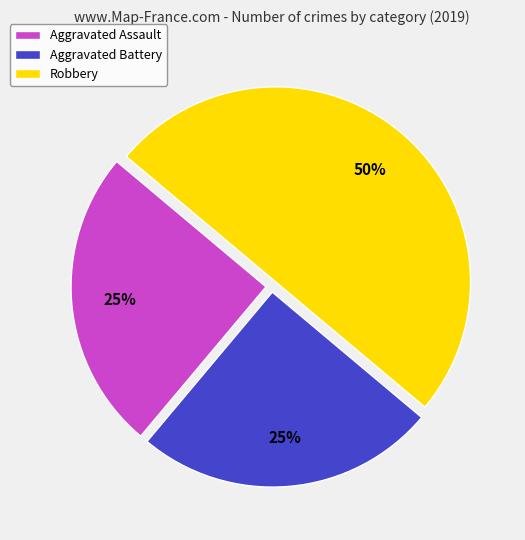

How many segments does this pie chart have?

3